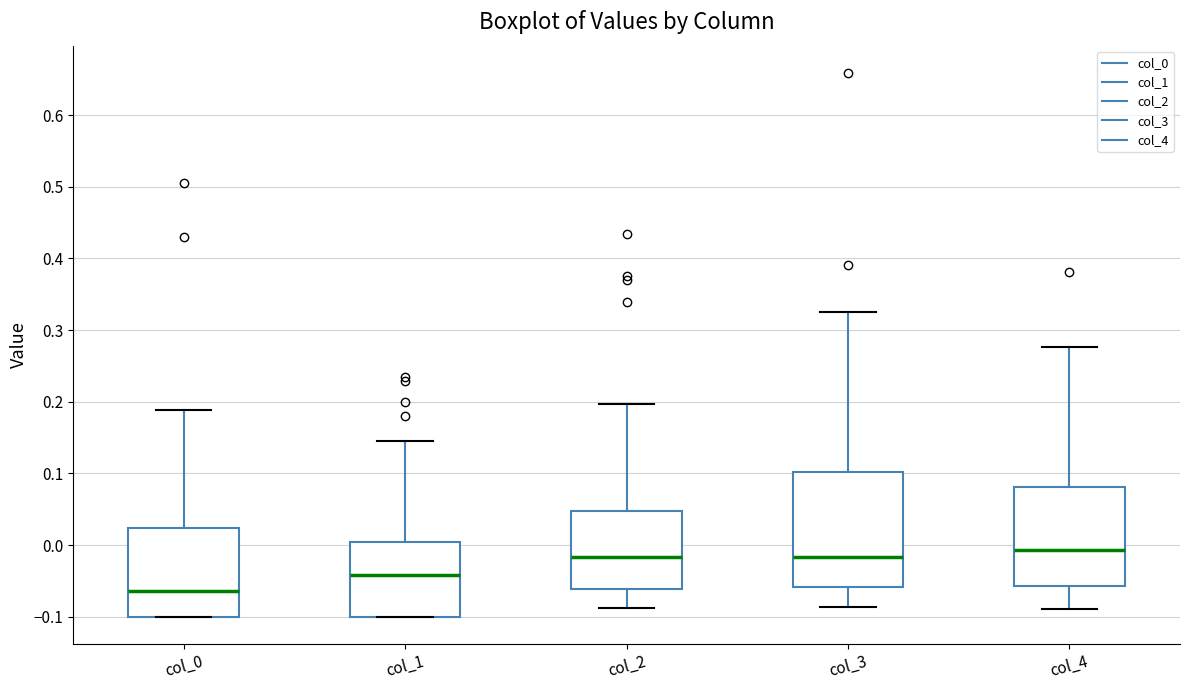

Comparing the boxes themselves (not the whiskers), which one is the tallest?

col_3